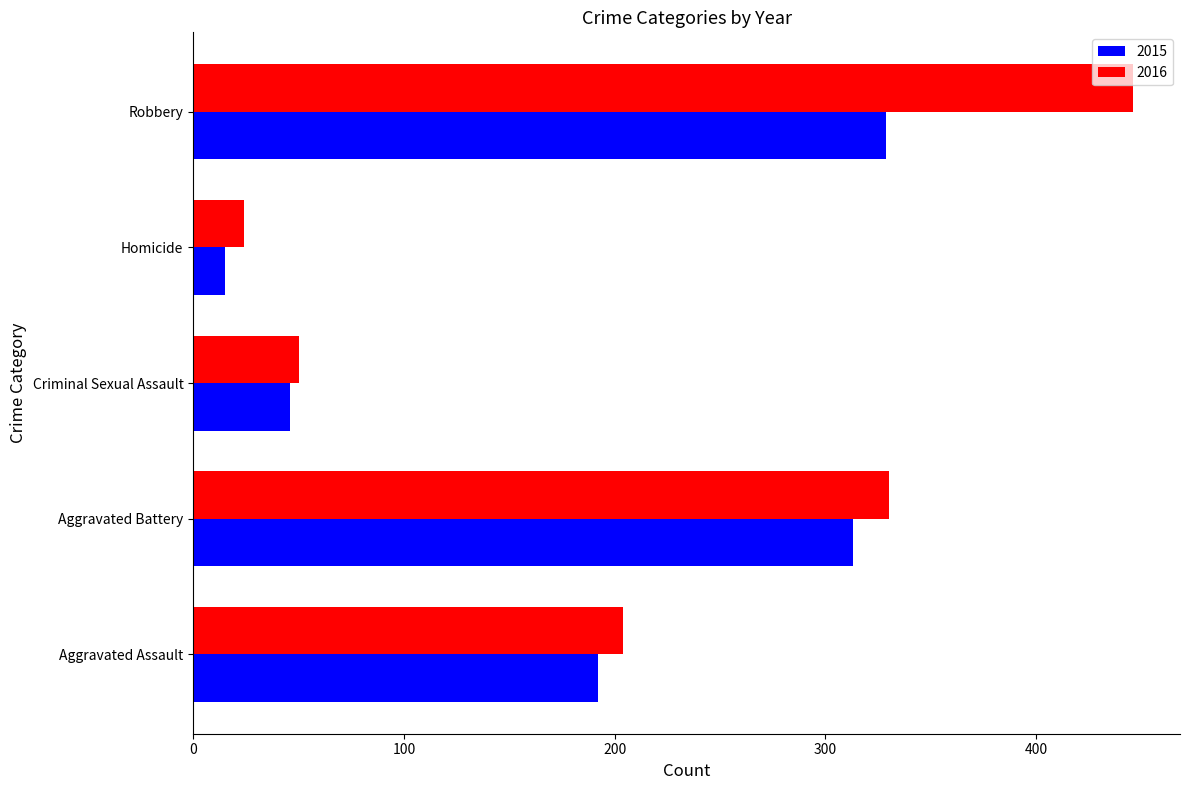

What is the difference between the second highest and second lowest values in the 2016 series?

280